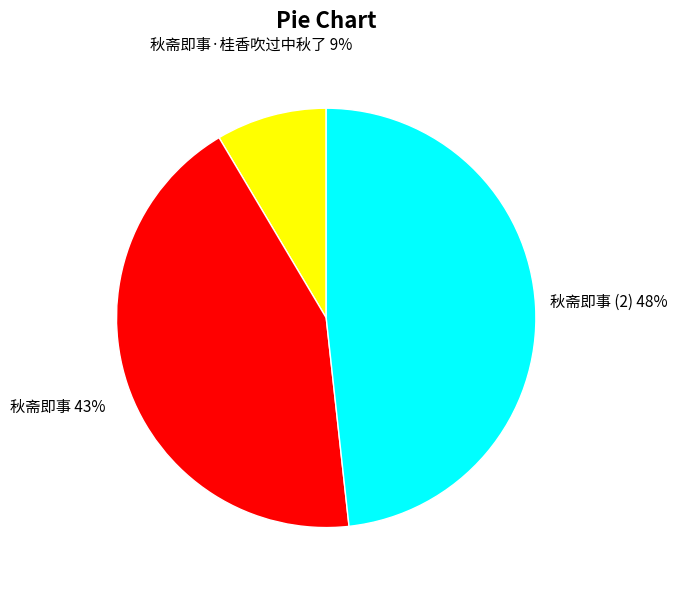

Which has a higher value, 秋斋即事 or 秋斋即事·桂香吹过中秋了?

秋斋即事